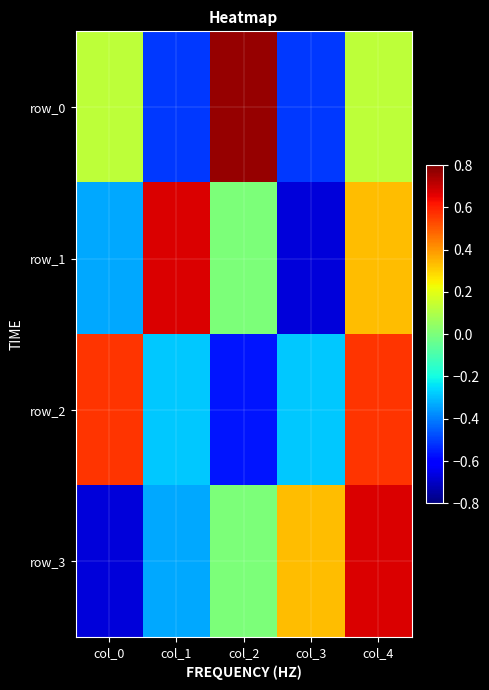

Reading right to left, extract all data points from this chart.

row_0: col_4=0.1	col_3=-0.5	col_2=0.8	col_1=-0.5	col_0=0.1
row_1: col_4=0.3	col_3=-0.7	col_2=0.0	col_1=0.7	col_0=-0.3
row_2: col_4=0.6	col_3=-0.3	col_2=-0.6	col_1=-0.3	col_0=0.6
row_3: col_4=0.7	col_3=0.3	col_2=0.0	col_1=-0.3	col_0=-0.7